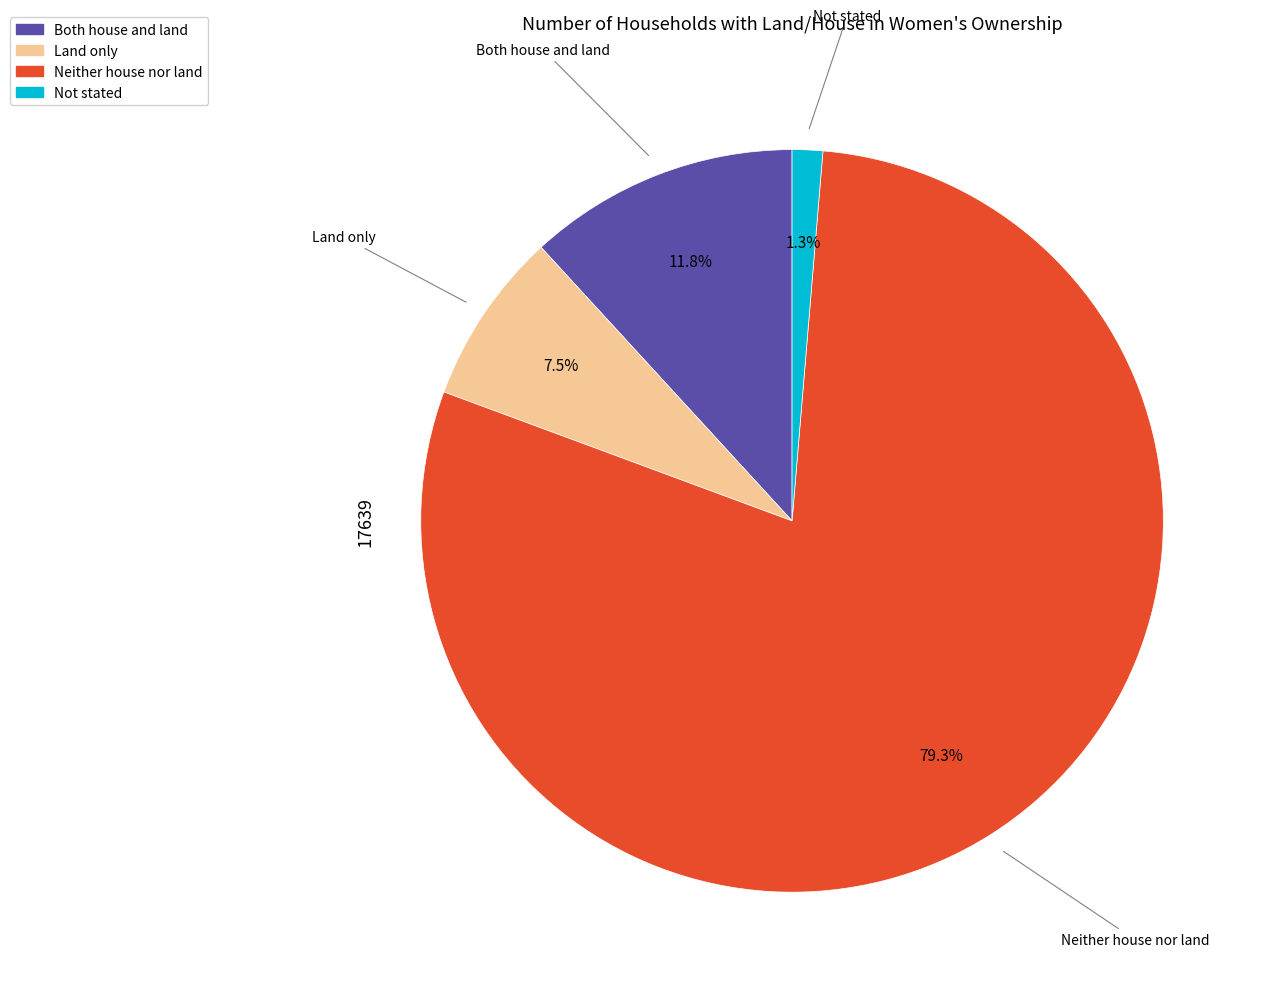

Rank the categories by value from highest to lowest.

Neither house nor land, Both house and land, Land only, Not stated